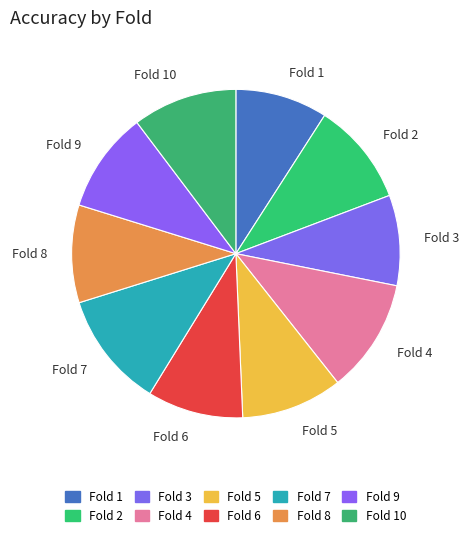

True or false: Fold 10 accounts for 21% of the total.

False